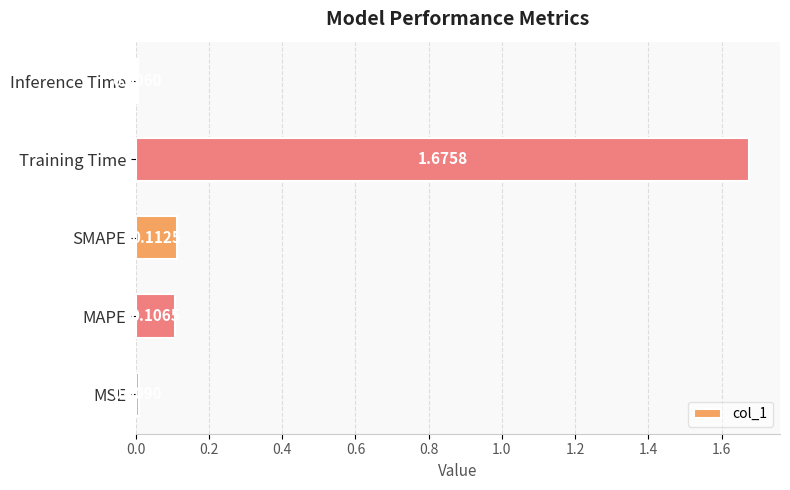

Rank the categories by value from highest to lowest.

Training Time, SMAPE, MAPE, MSE, Inference Time